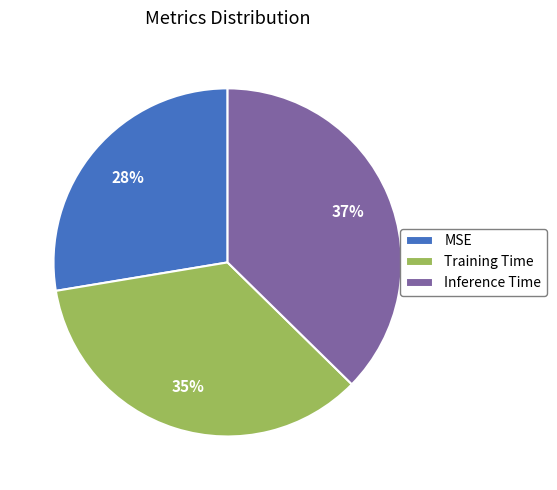

Is it true that MSE is 41% of the pie?

False